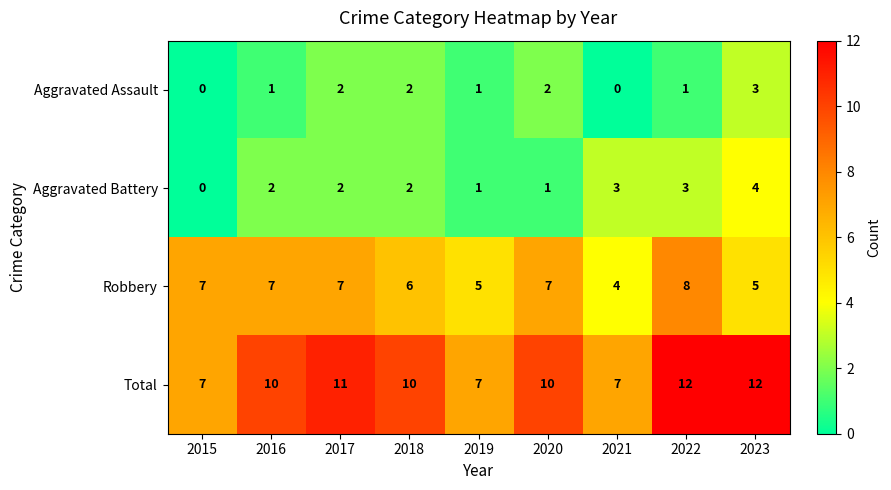

Which series changed the most between 2015 and 2016?

Total